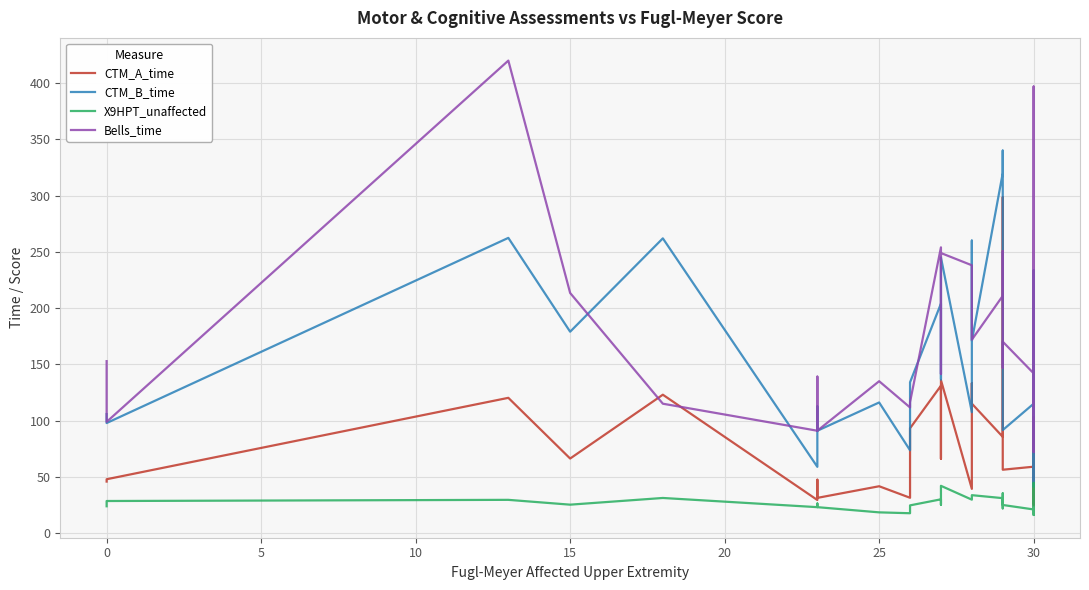

Does the chart display data point markers on the line(s)?

No